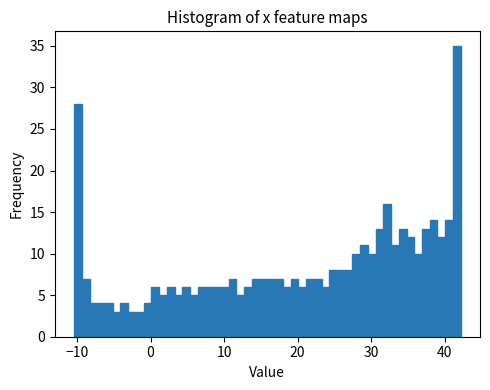

Read against the x-axis, roughly where is the centre of the tallest bar?

42